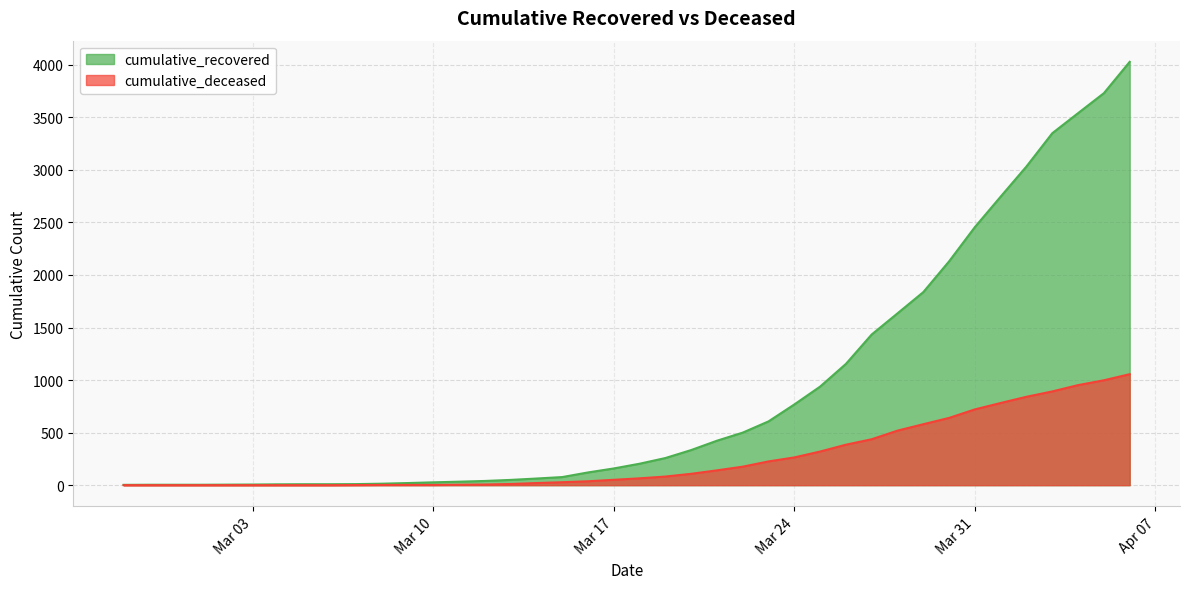

How many data points in cumulative_deceased are above 65?

19